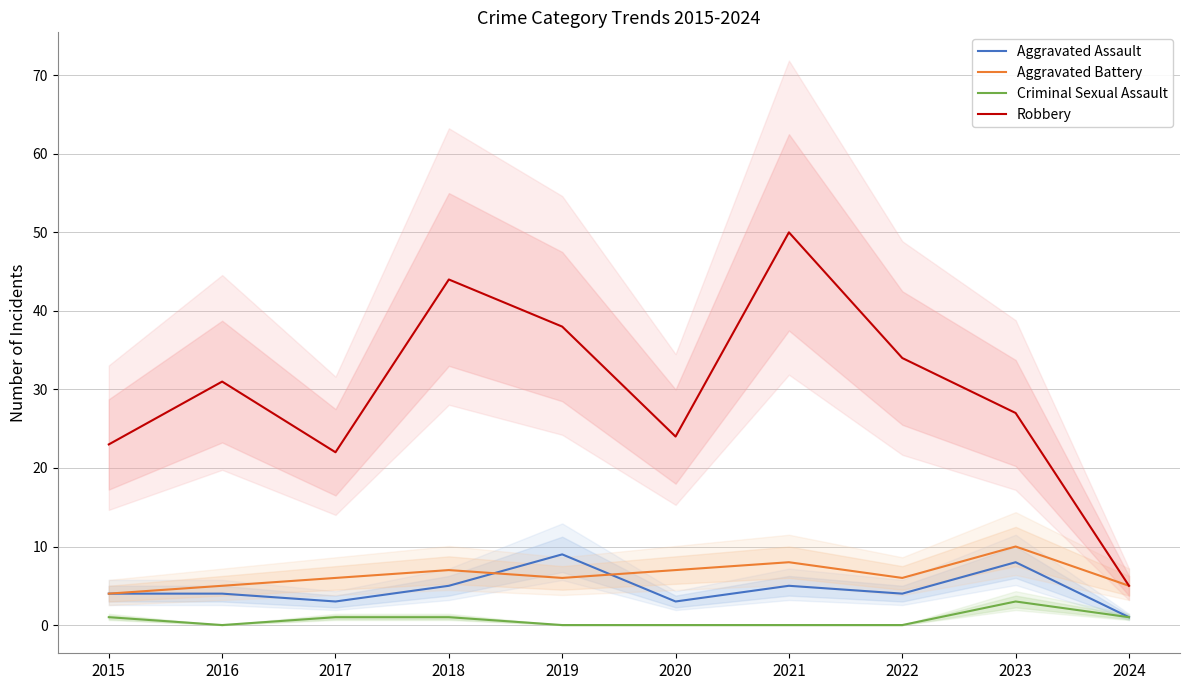

Is it true that Aggravated Battery equals 4 at 2017?

False